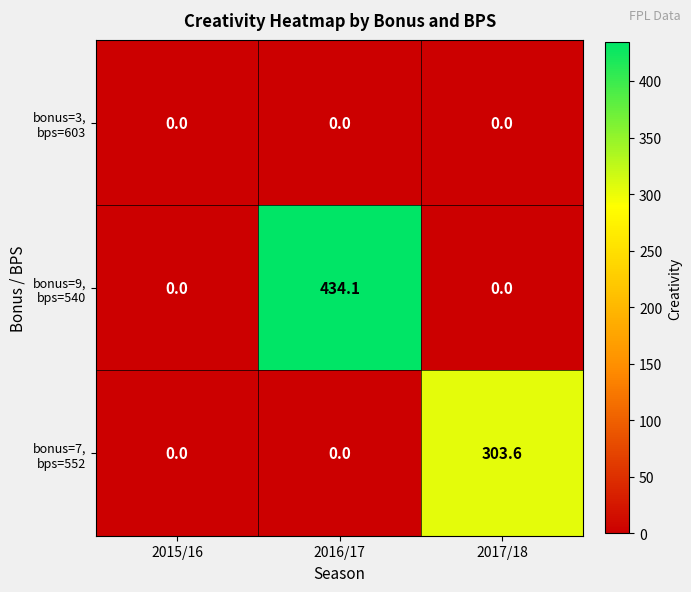

What is the greatest value displayed?

434.1